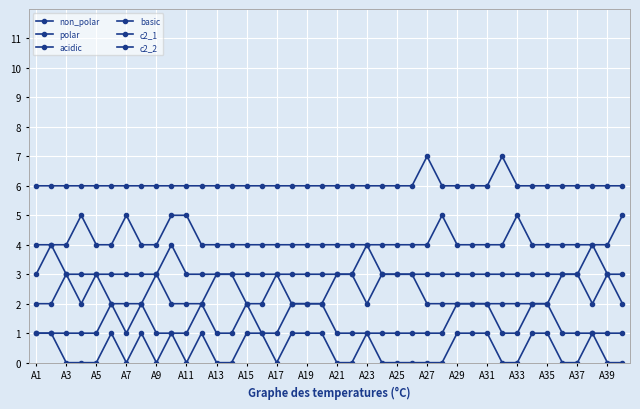

Which category has the lowest value across all series?

A3